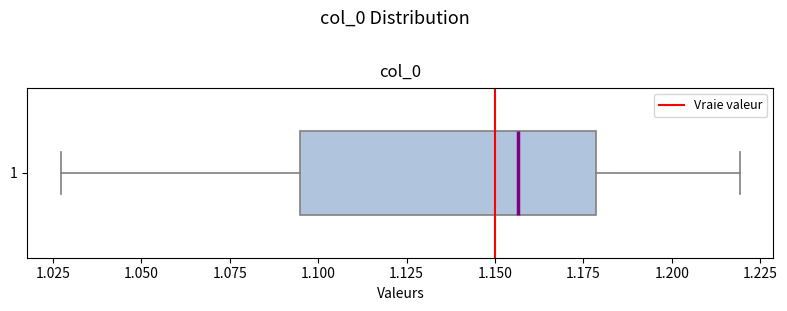

Read this box plot against the x-axis: the position of the median line, the range covered by the box, and the ends of both whiskers. The values are not printed on the chart, so give them approximately, as read against the axis.

median 1.155, box 1.095 to 1.180, whiskers 1.025 to 1.220